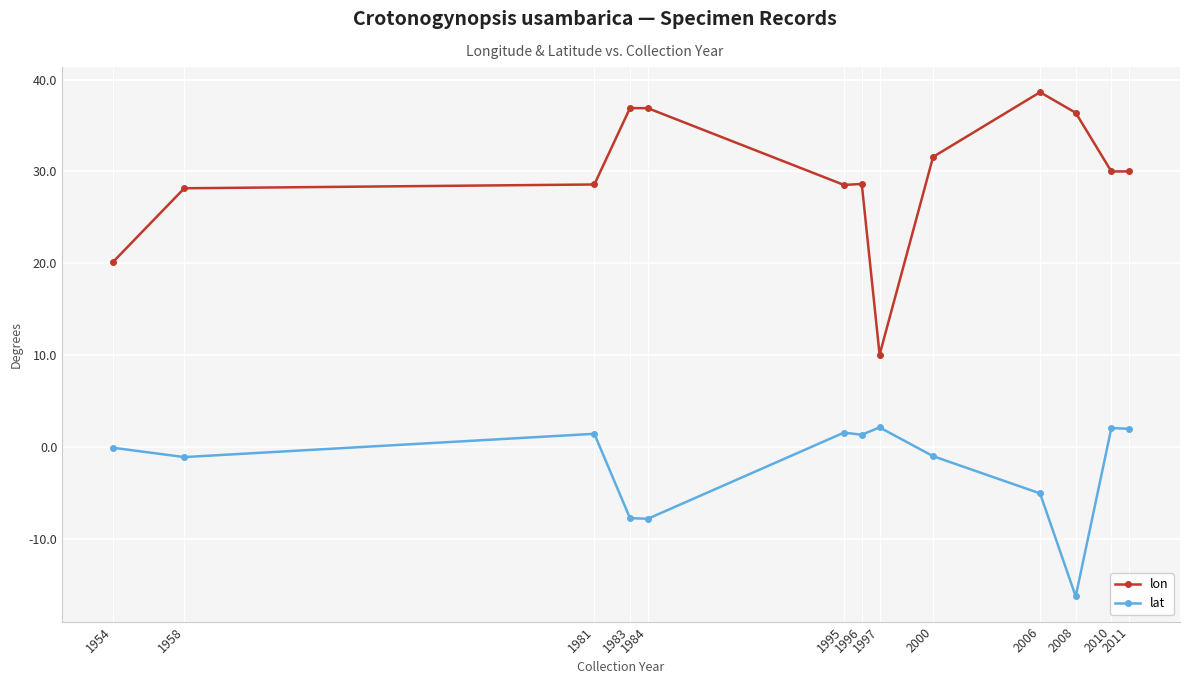

True or false: lat has more than 1 points higher than both neighbors.

True